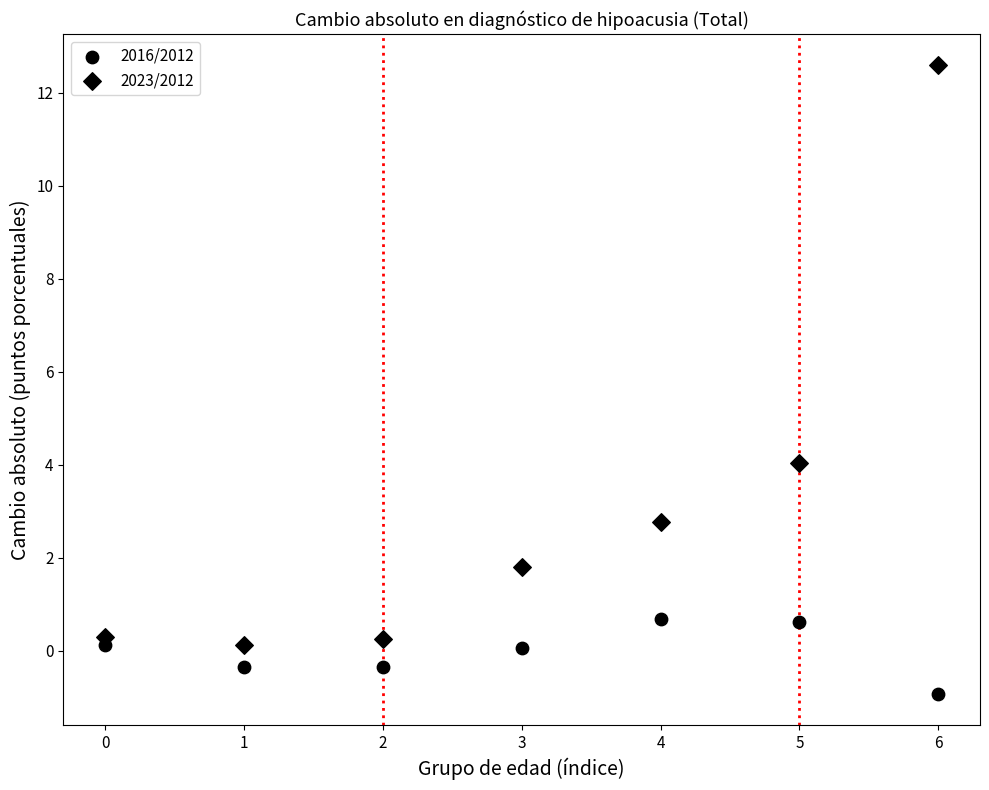

How many data points are displayed?

14